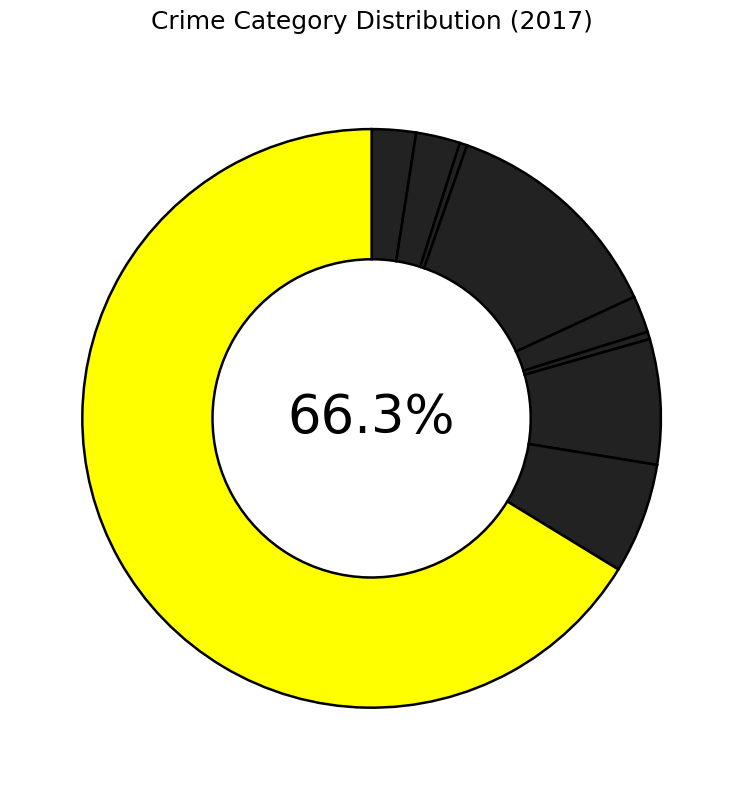

Which has a higher value, Theft or Burglary?

Theft